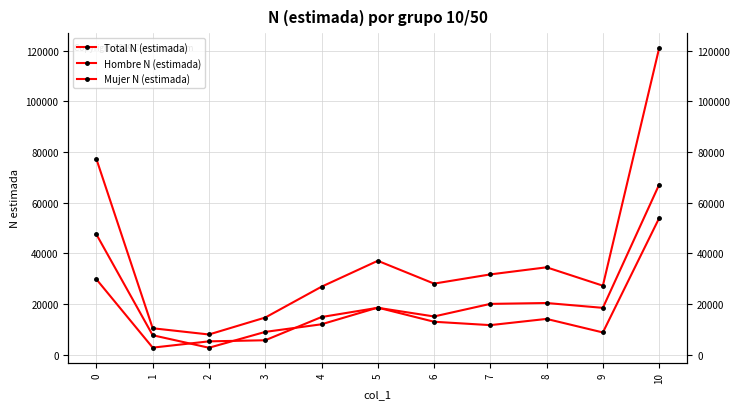

List the labels in order of Mujer N (estimada) value, largest first.

10, 0, 5, 8, 6, 4, 7, 3, 9, 1, 2